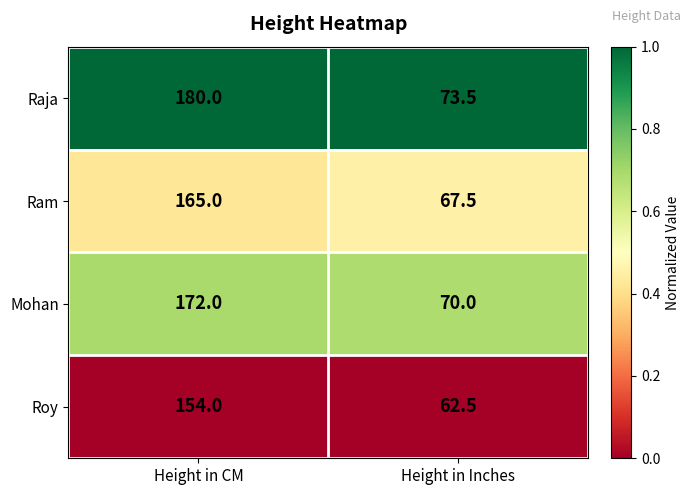

What is the total value across all series at Height in CM?

671.0